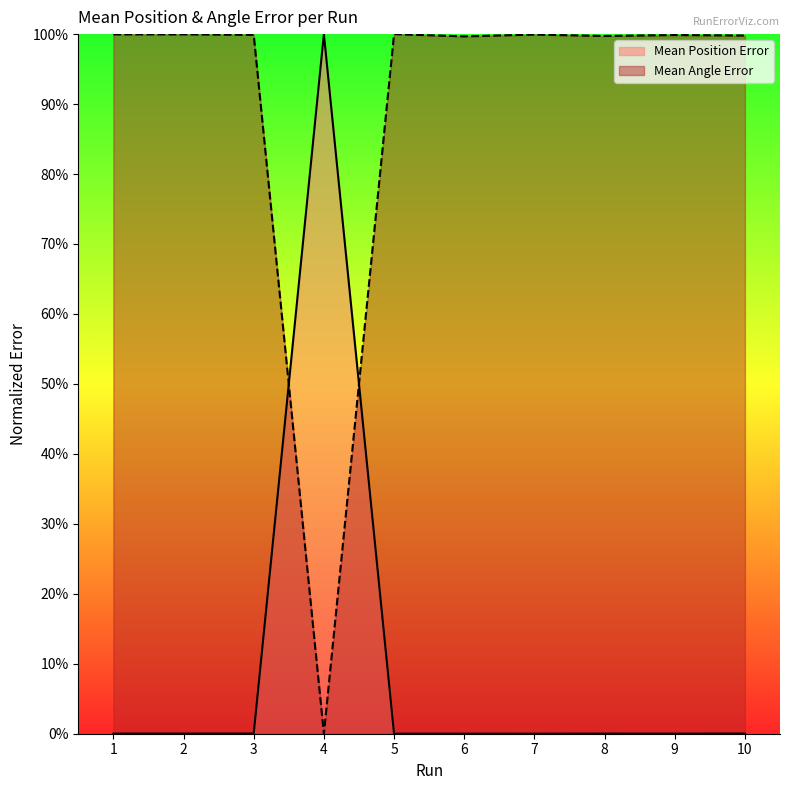

What is the difference between the Mean Angle Error values at 4 and 7?

1.0